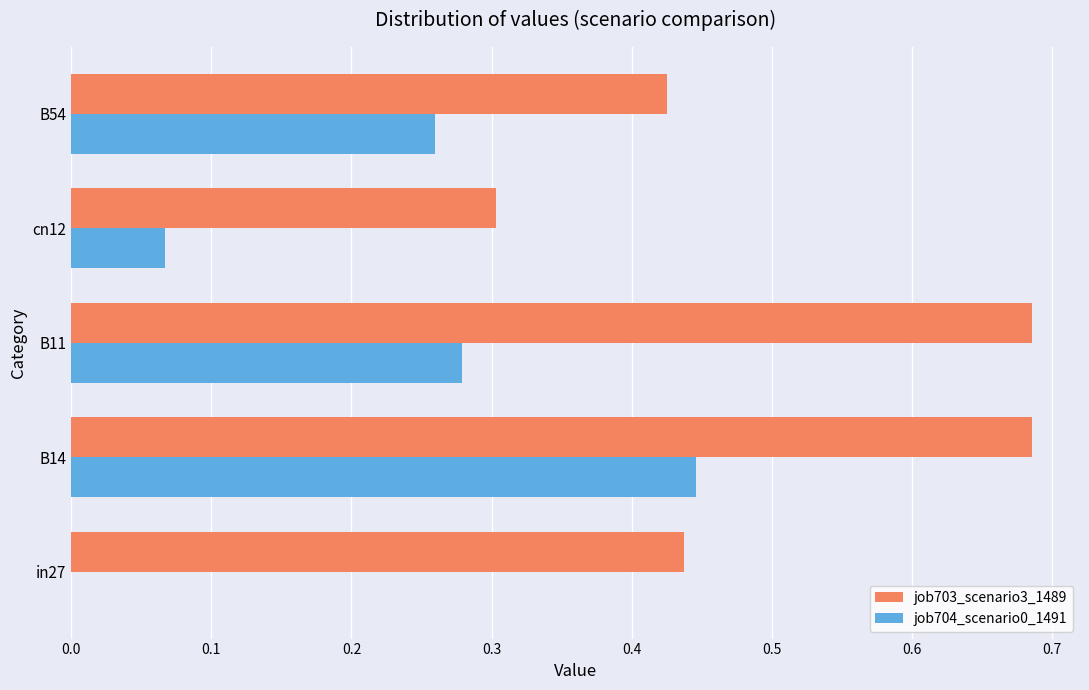

At which category is the sum across all series the highest?

B14